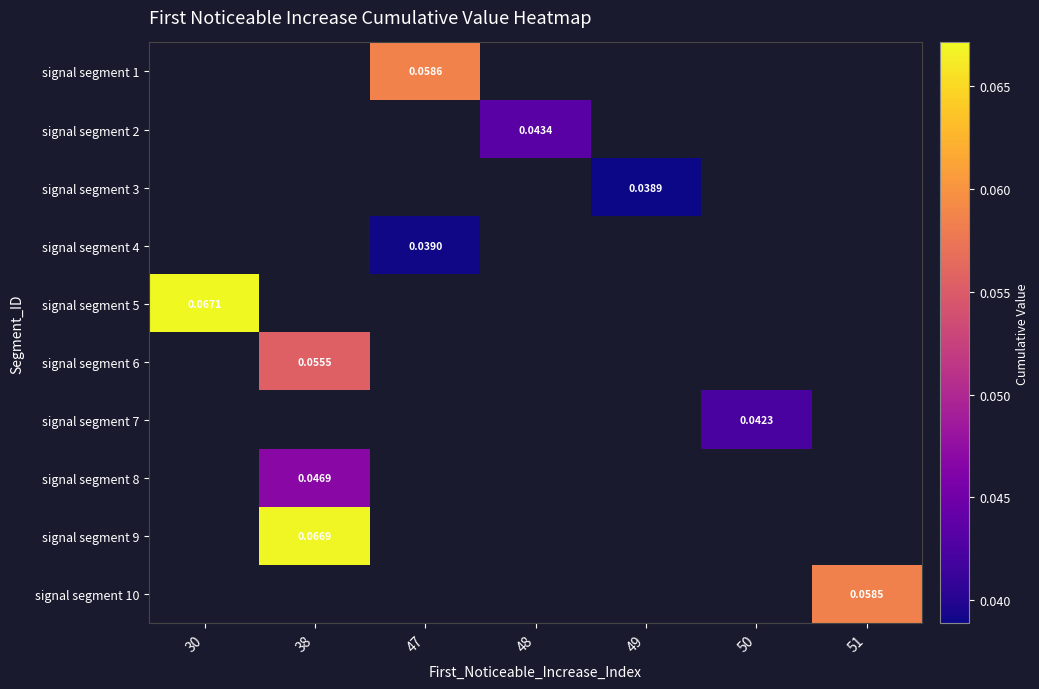

How many series are shown in this chart?

10